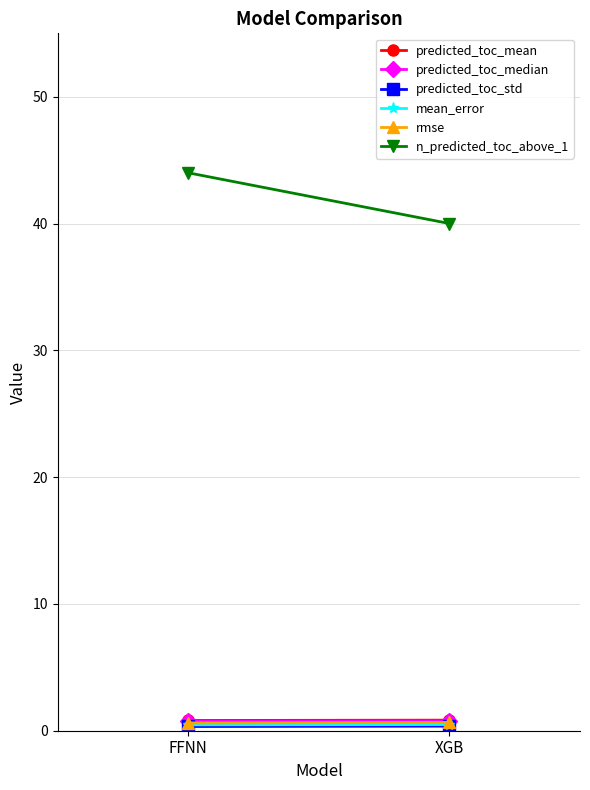

What is the label of the 1st point from the right?

XGB